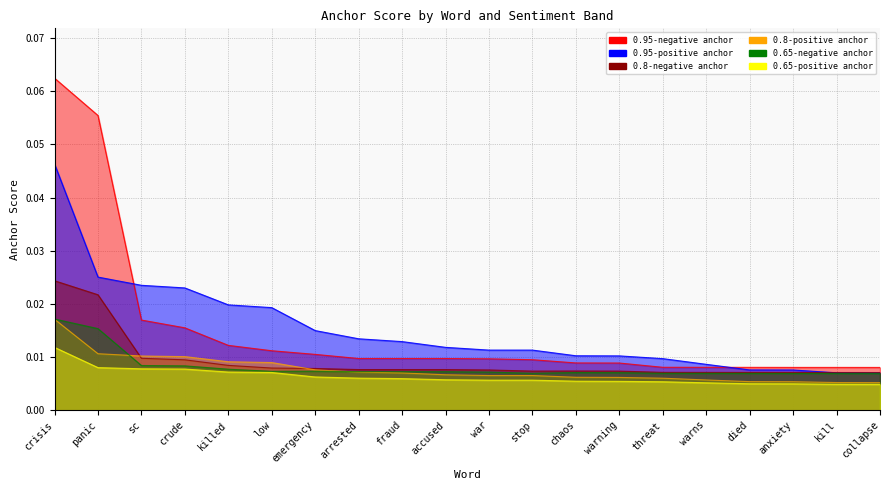

Which category has the lowest value across all series?

collapse